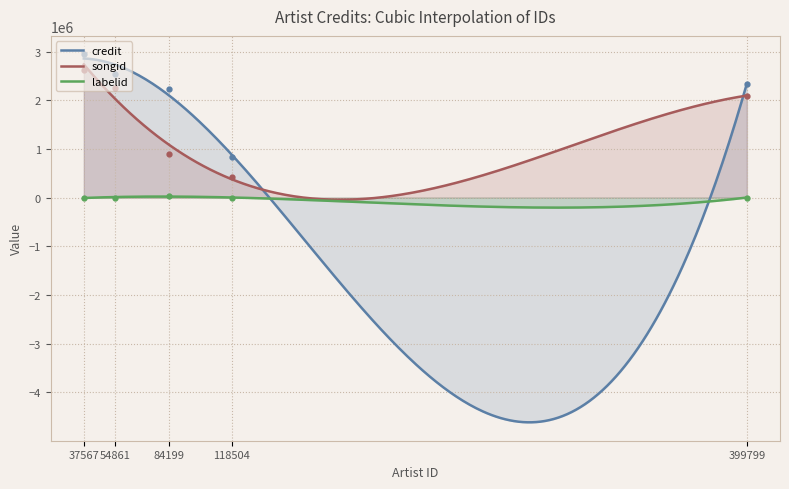

True or false: songid and credit intersect in this chart.

True